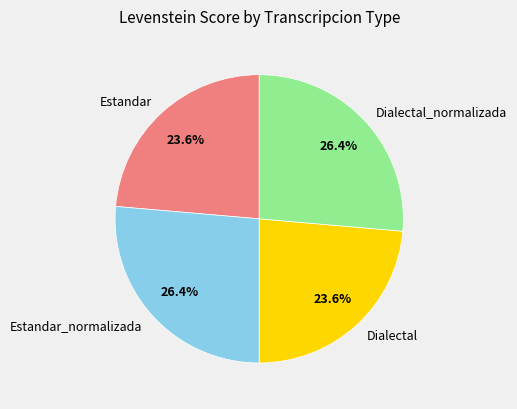

To the nearest percent, what portion does Dialectal represent?

24%